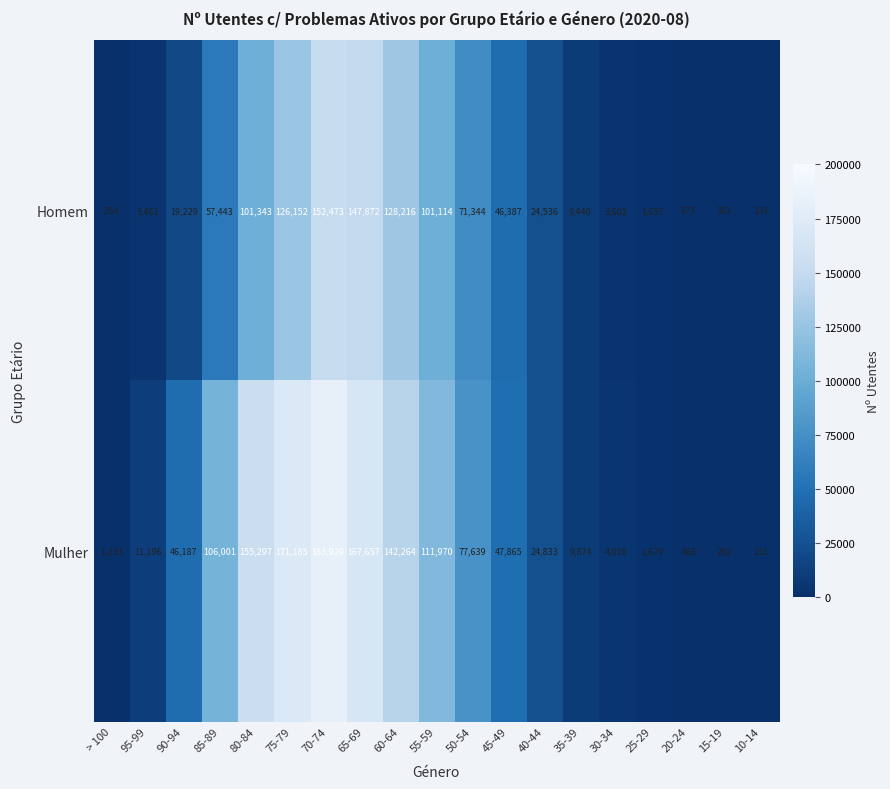

What is the difference between the maximum and second lowest values in the Mulher series?

183637